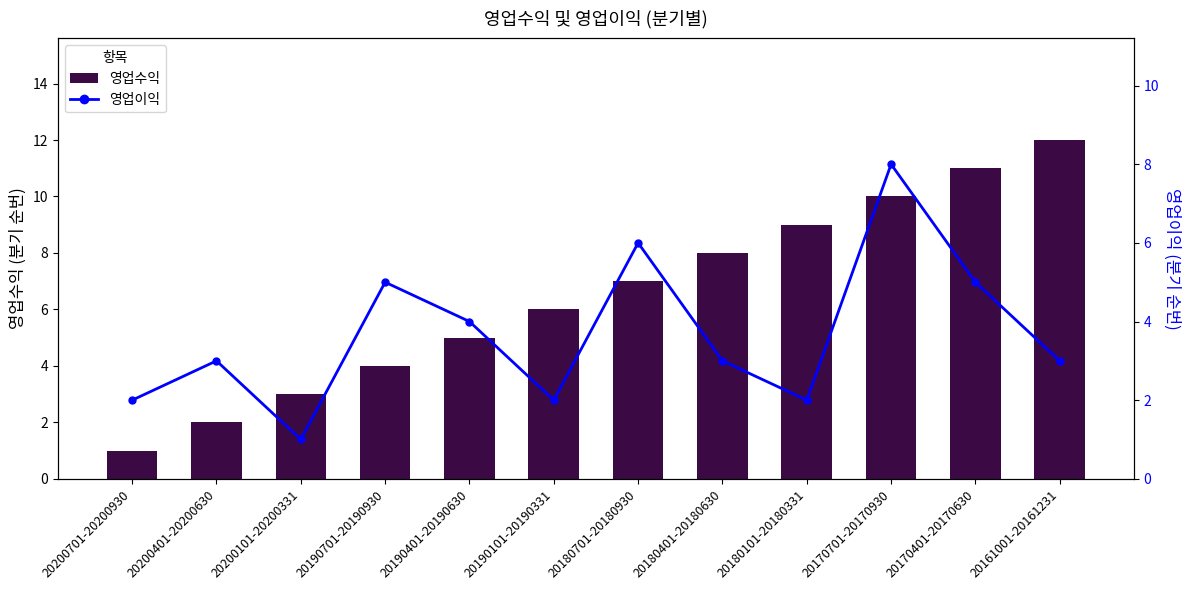

Which has a higher value, 20200701-20200930 or 20161001-20161231?

20161001-20161231